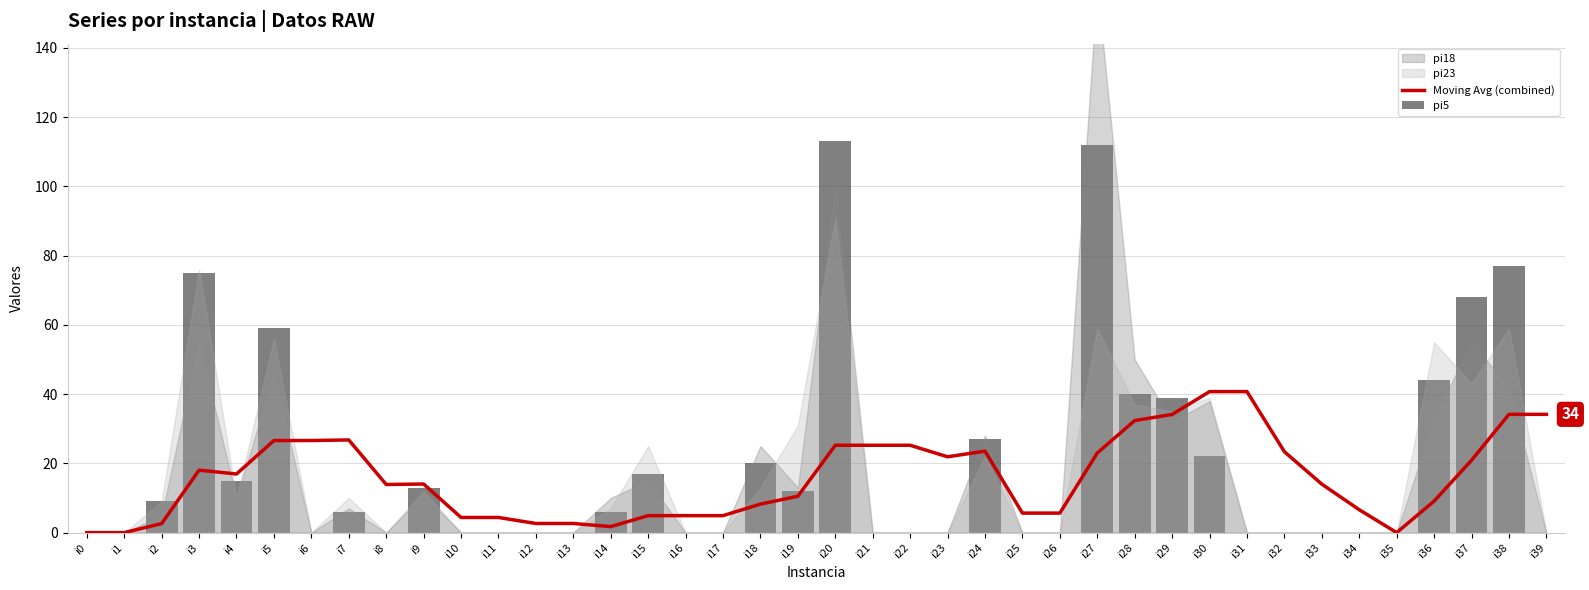

At how many categories does at least one series exceed 79?

2